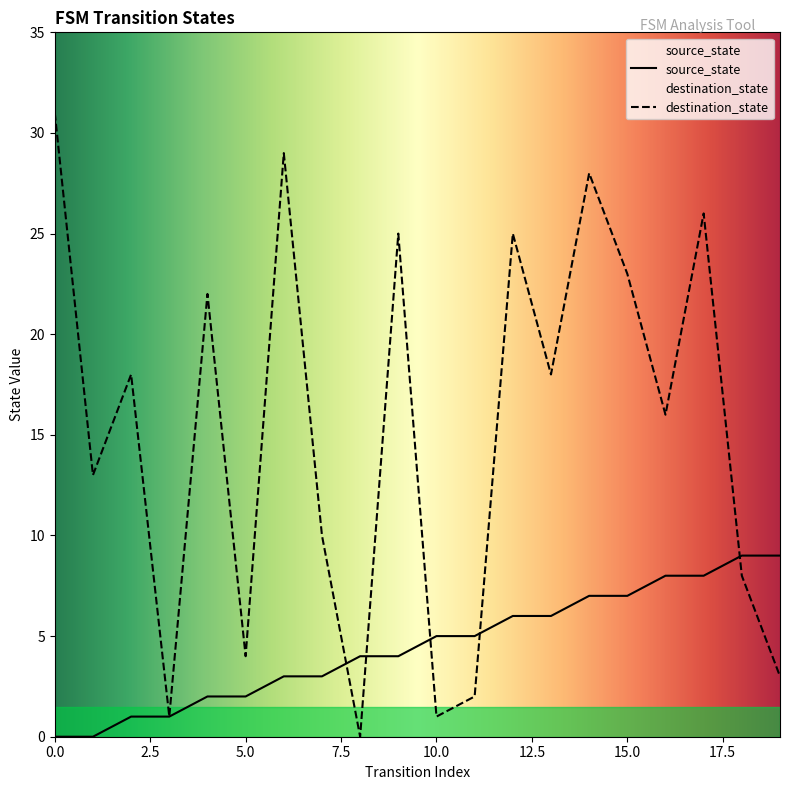

How many lines are shown in the chart?

2